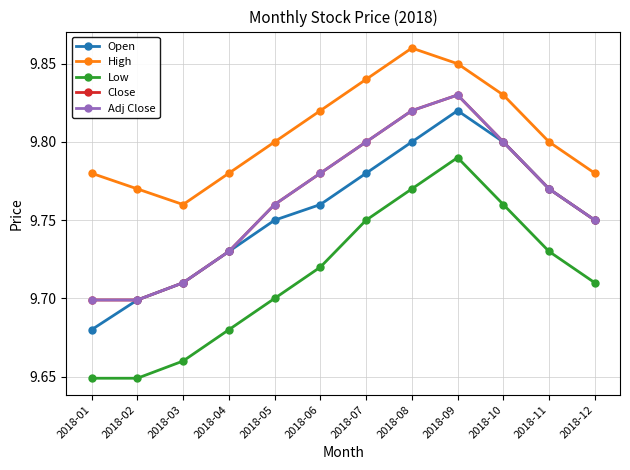

Count the Open values in the range 9 to 10.

12